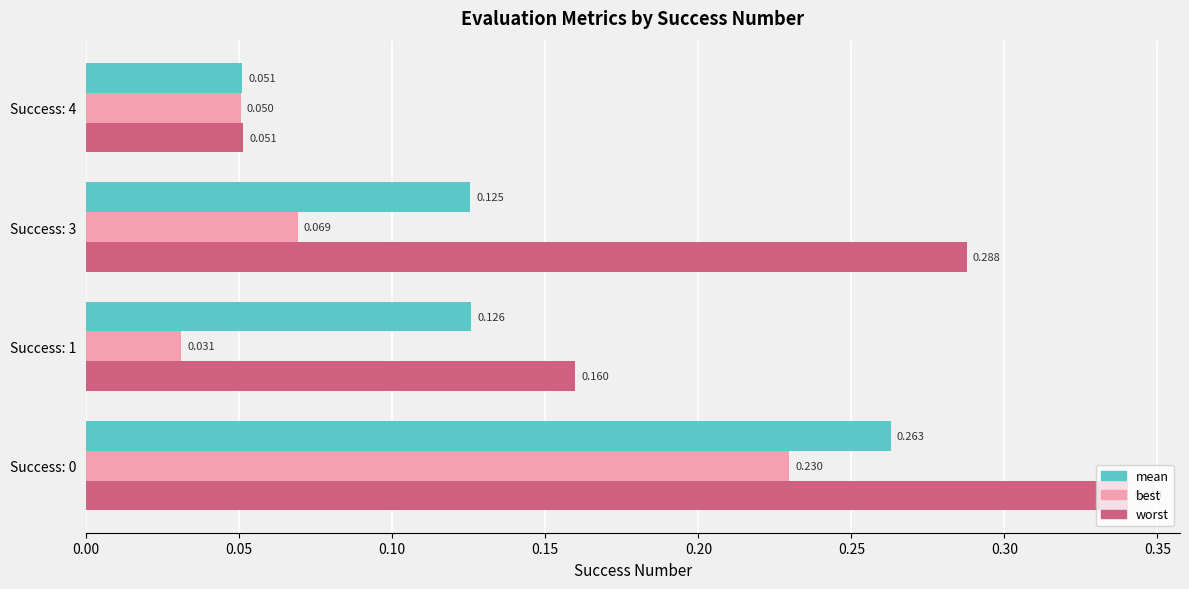

Is the value of mean at Success: 3 greater than the value of best at Success: 3?

Yes